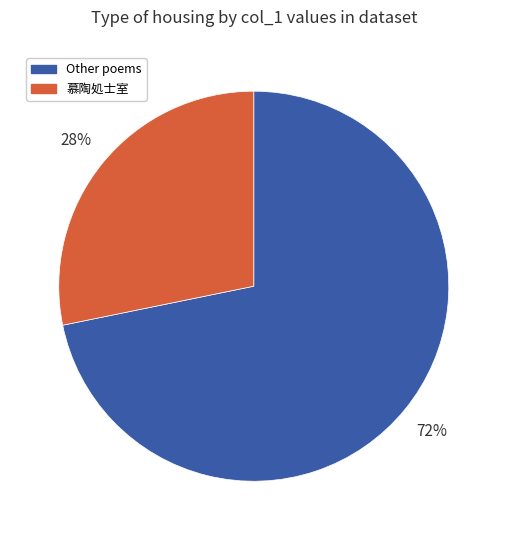

Does any single category account for the majority?

Yes